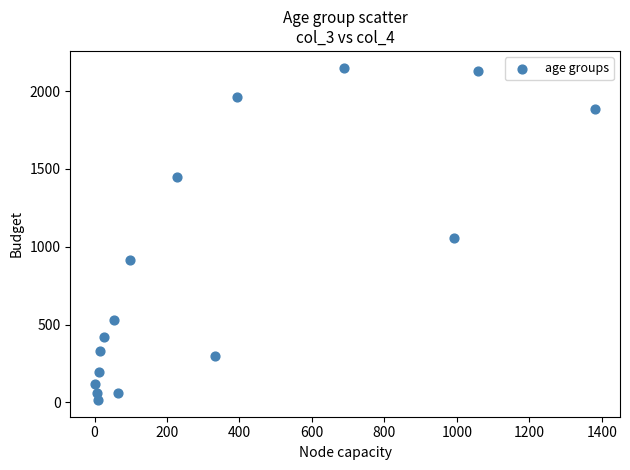

What Y value in the scatter plot is closest to 1083?

1053